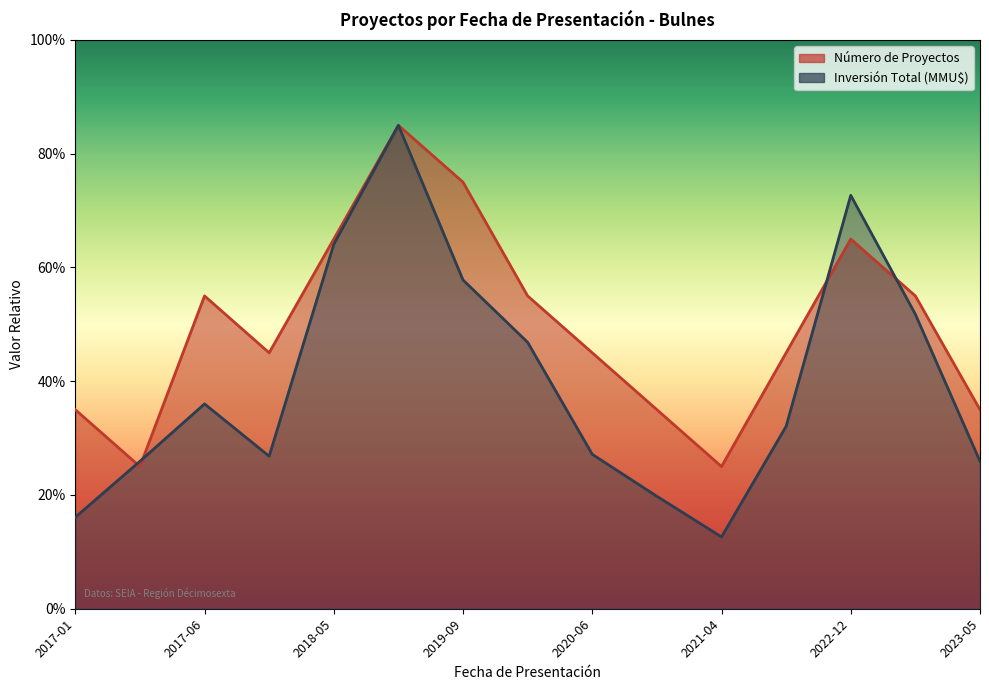

Is it true that Inversión Total (MMU$) equals 104.7 at 2018-05?

False